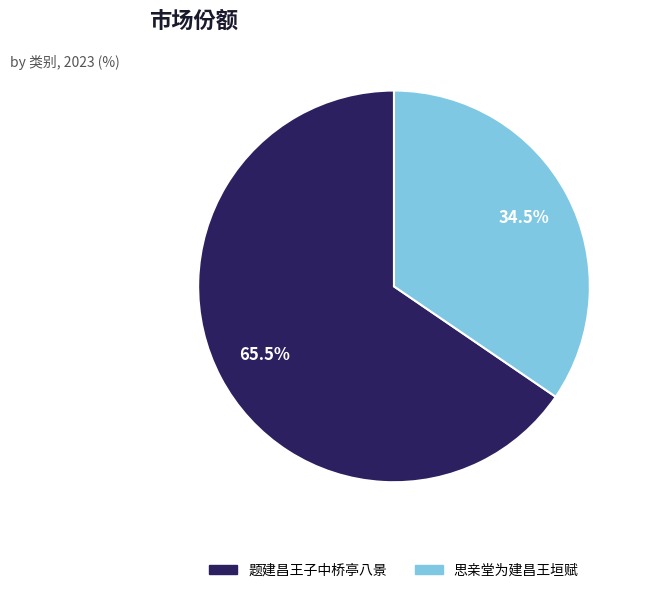

What percentage do 思亲堂为建昌王垣赋 and 题建昌王子中桥亭八景 together represent?

100.0%